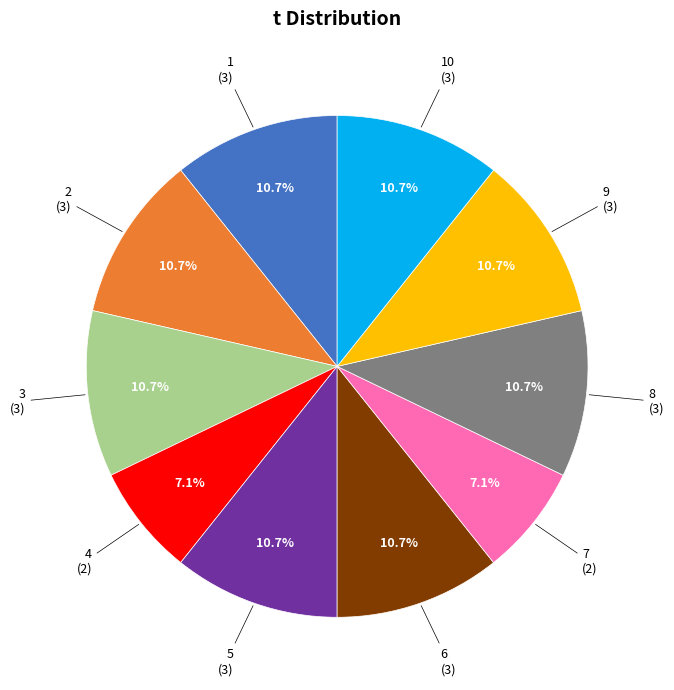

To the nearest percent, what is the difference between the largest and smallest slice percentages?

4%